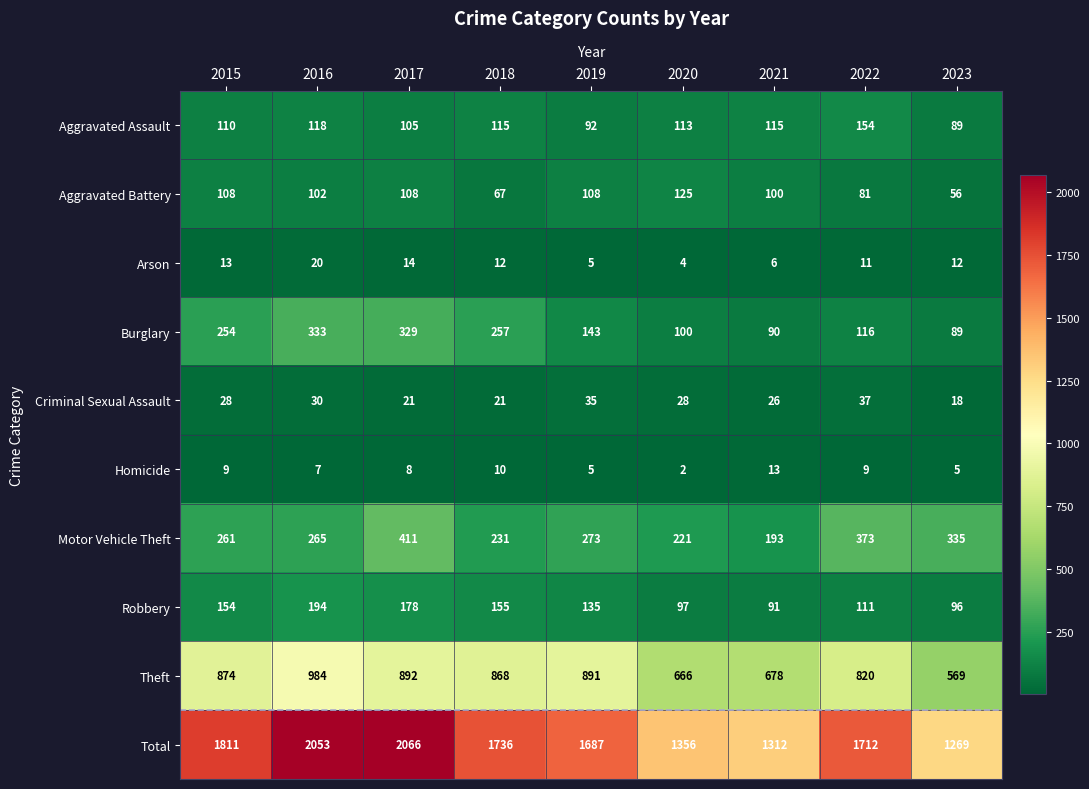

The value of Motor Vehicle Theft at 2015 is 261. True or false?

True